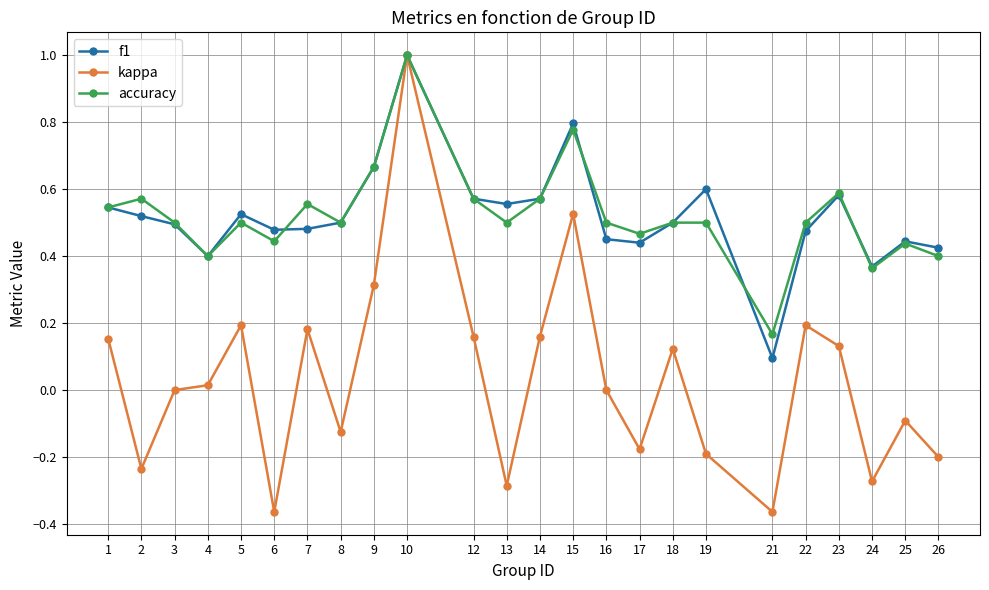

Which series has the largest range (max minus min)?

kappa